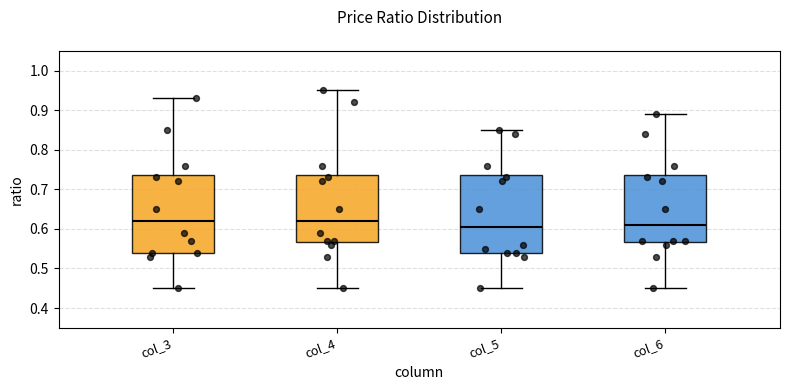

Reading left to right, read every box against the y-axis: the position of its median line, the range the box covers, and the ends of its whiskers. The values are not printed on the chart, so give them approximately, as read against the axis.

col_3: median 0.62, box 0.54 to 0.74, whiskers 0.45 to 0.93
col_4: median 0.62, box 0.57 to 0.74, whiskers 0.45 to 0.95
col_5: median 0.61, box 0.54 to 0.74, whiskers 0.45 to 0.85
col_6: median 0.61, box 0.57 to 0.74, whiskers 0.45 to 0.89